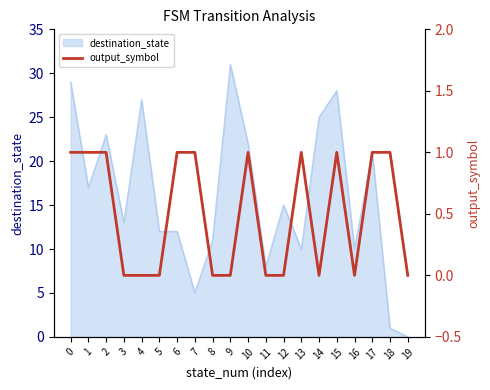

Is it true that destination_state equals 31 at 9?

True